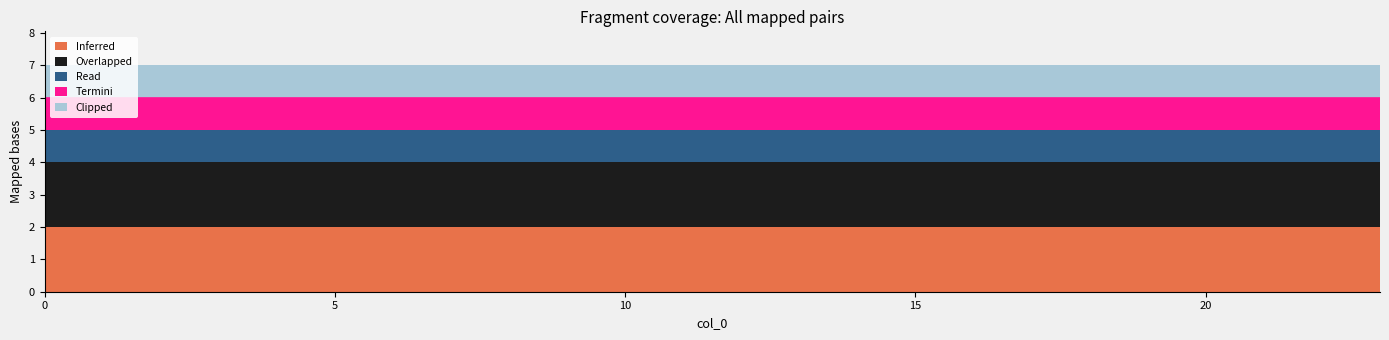

Which series changed the most between 3 and 17?

Inferred